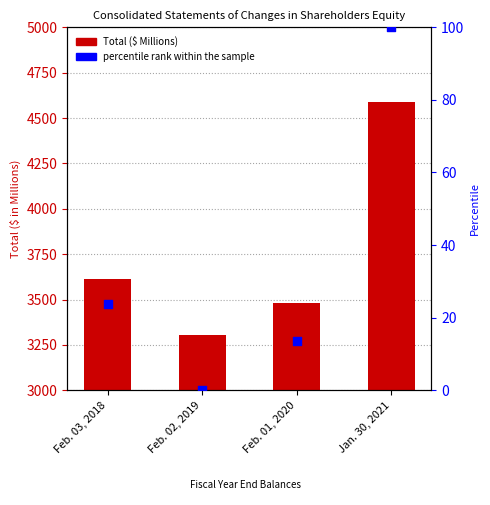

Which series contains the highest Y value?

Total